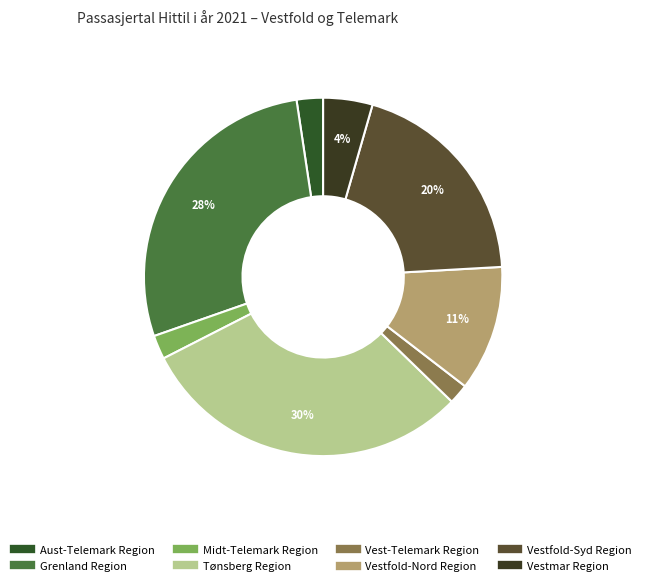

Approximately how many times larger is the value at Tønsberg Region compared to Vestfold-Syd Region?

1.5